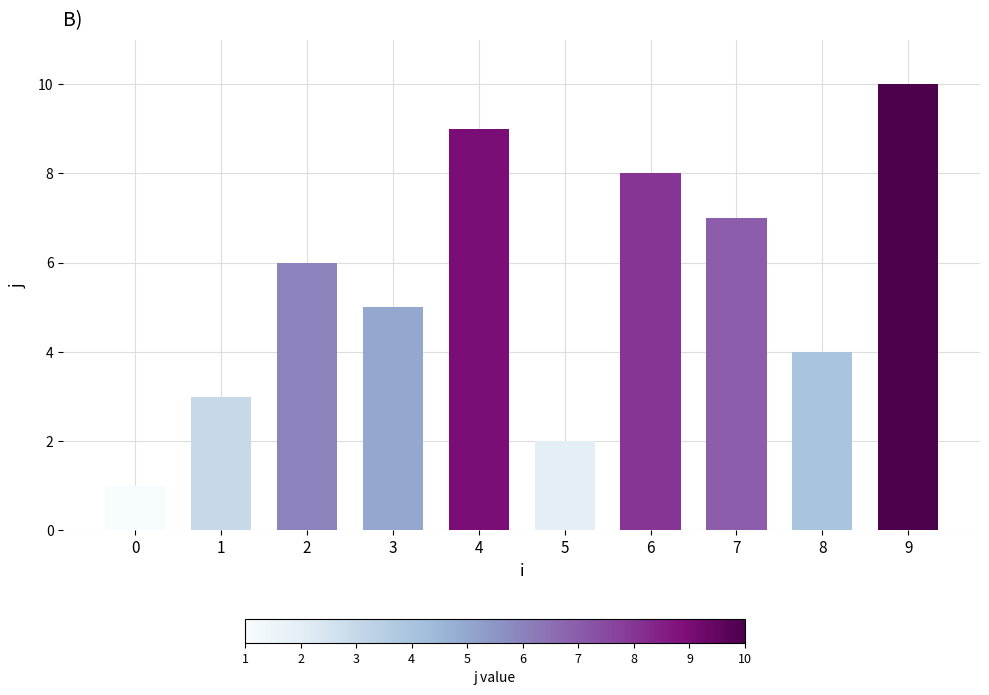

What is the difference between the maximum and minimum values?

9